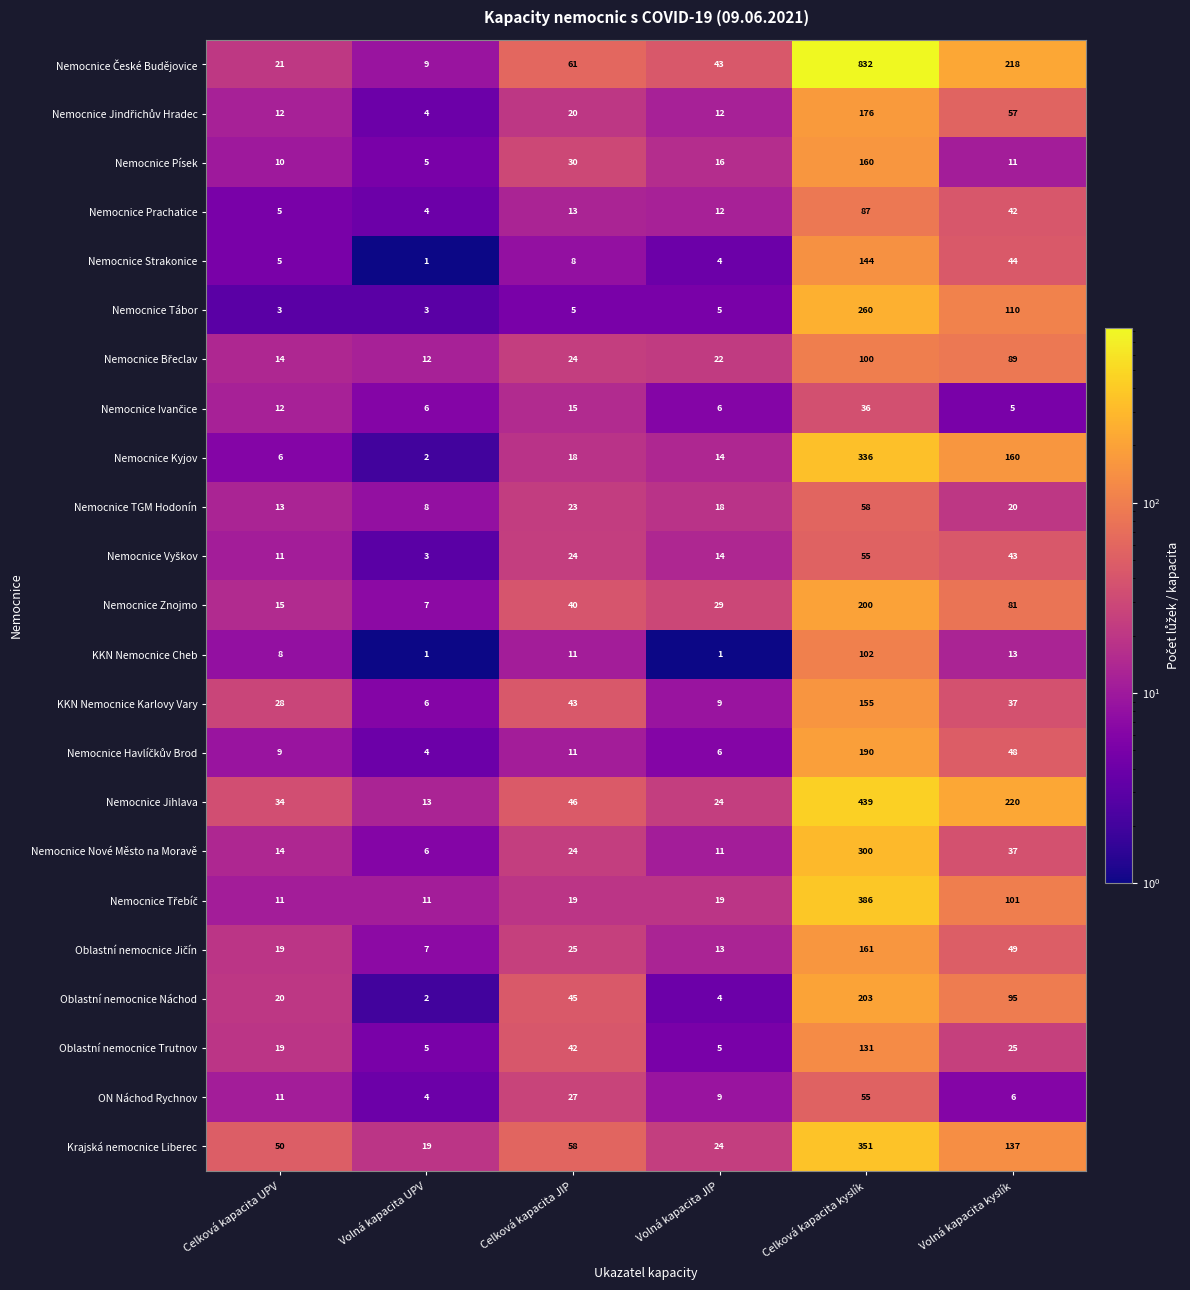

True or false: Nemocnice Jihlava has a value of 220 at Volná kapacita kyslík.

True